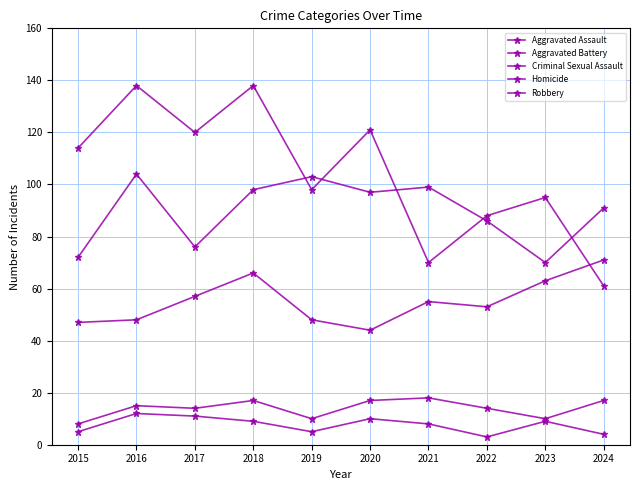

Does the chart display data point markers on the line(s)?

Yes